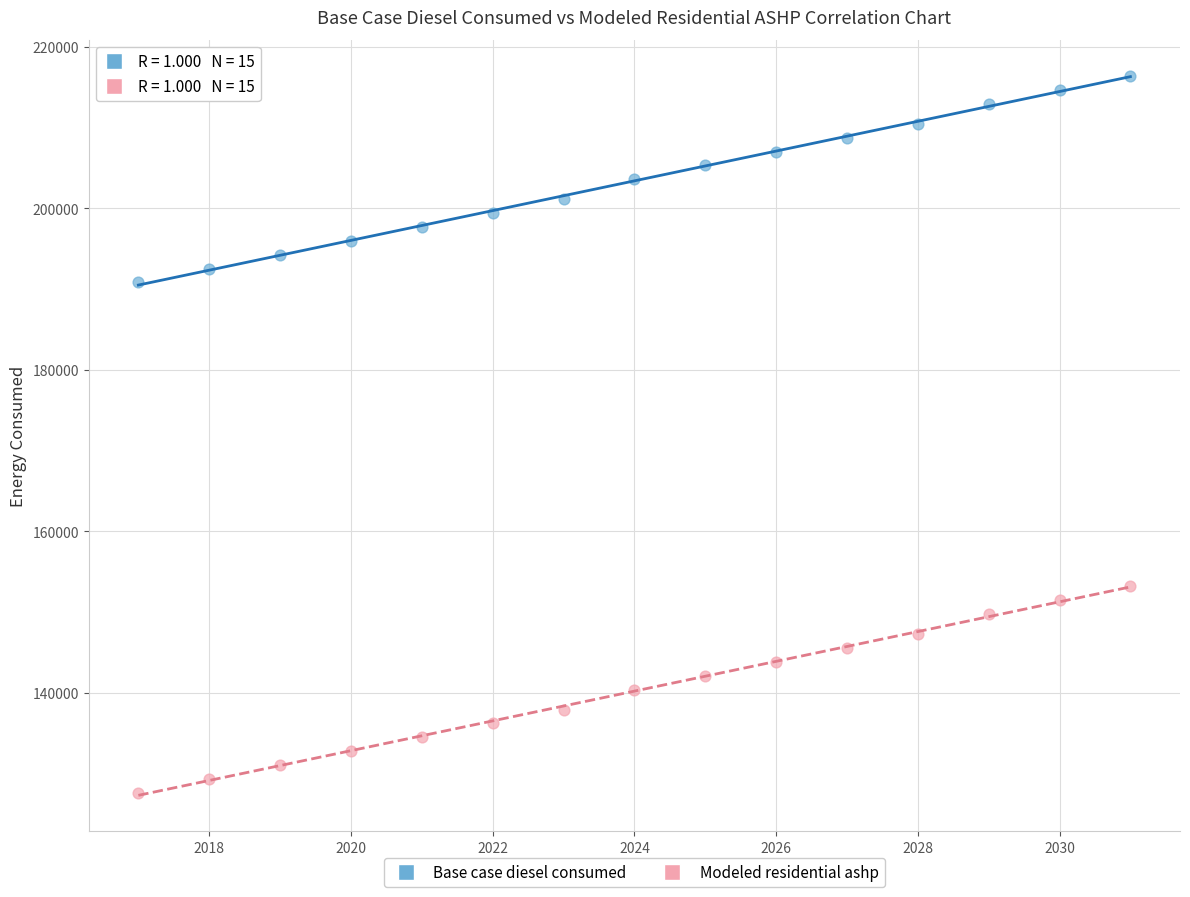

Which series reaches the minimum Y coordinate?

Modeled residential ashp